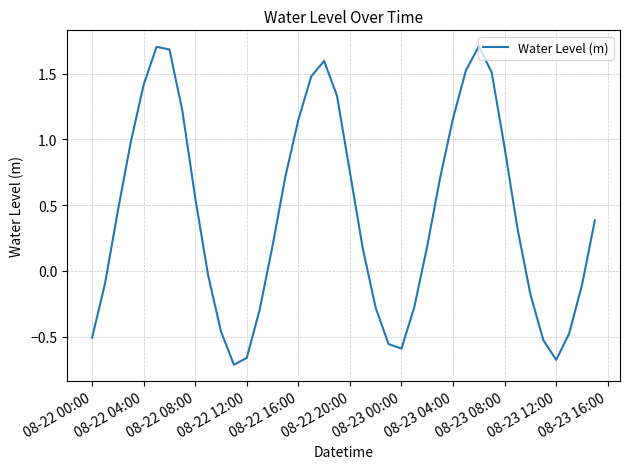

What is the difference between the maximum and minimum values?

2.4